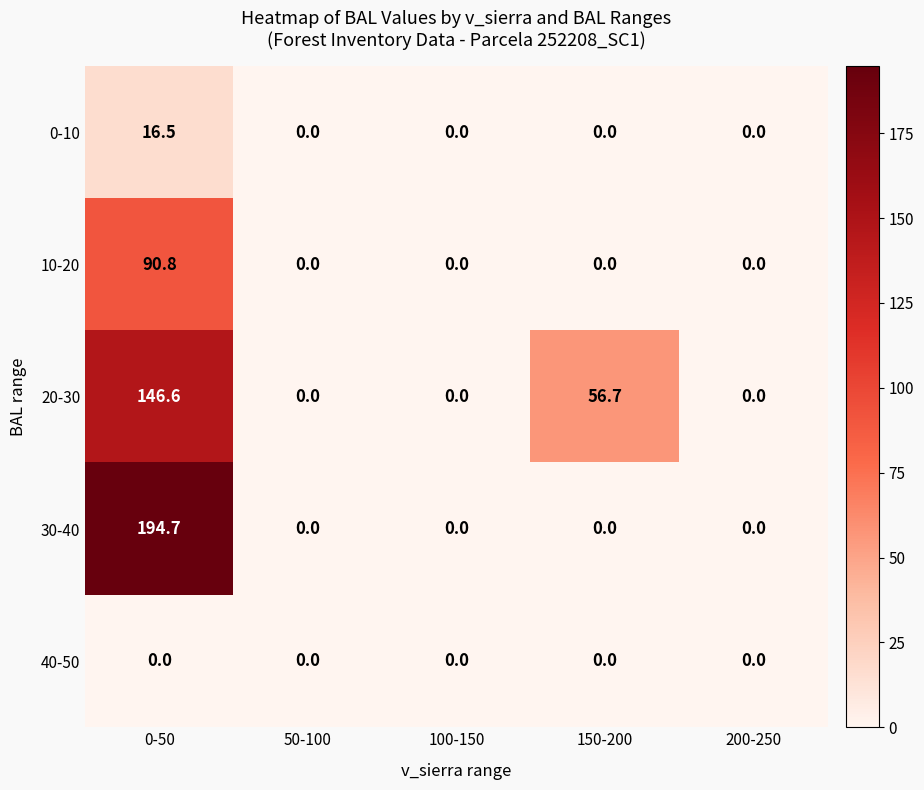

Reading left to right, transcribe all the data shown in this chart.

0-10: 16.5	0.0	0.0	0.0	0.0
10-20: 90.8	0.0	0.0	0.0	0.0
20-30: 146.6	0.0	0.0	56.7	0.0
30-40: 194.7	0.0	0.0	0.0	0.0
40-50: 0.0	0.0	0.0	0.0	0.0